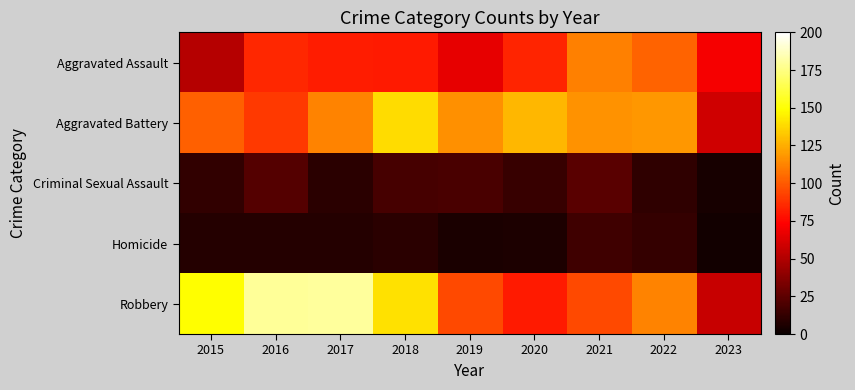

List the series in order of their peak value, highest first.

Robbery, Aggravated Battery, Aggravated Assault, Criminal Sexual Assault, Homicide